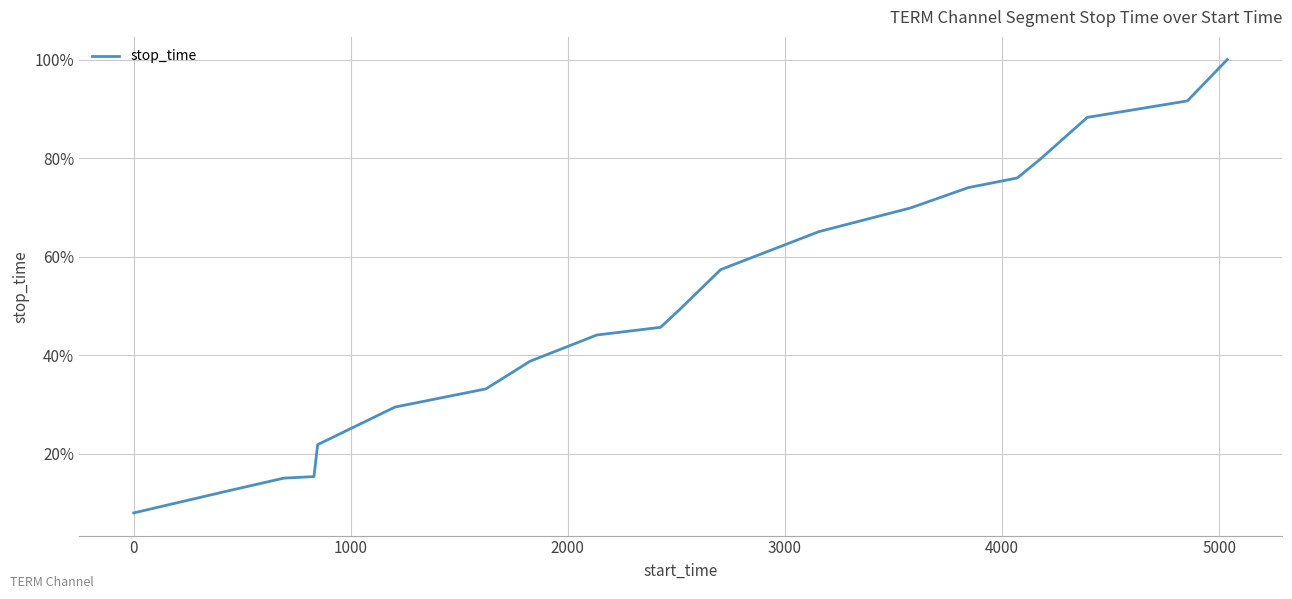

How many lines are shown in the chart?

1